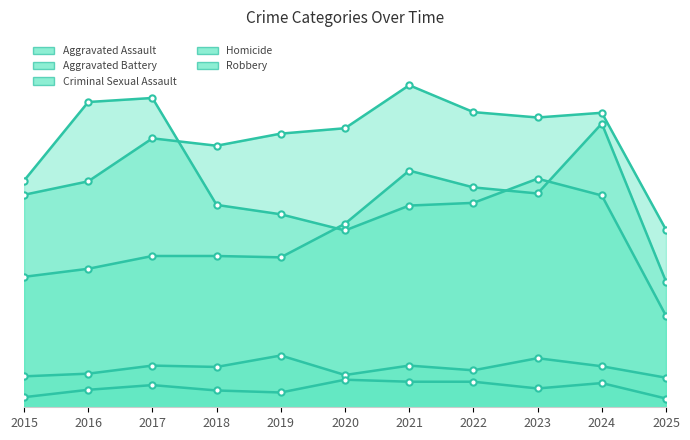

Between 2018 and 2021, which is larger?

2021